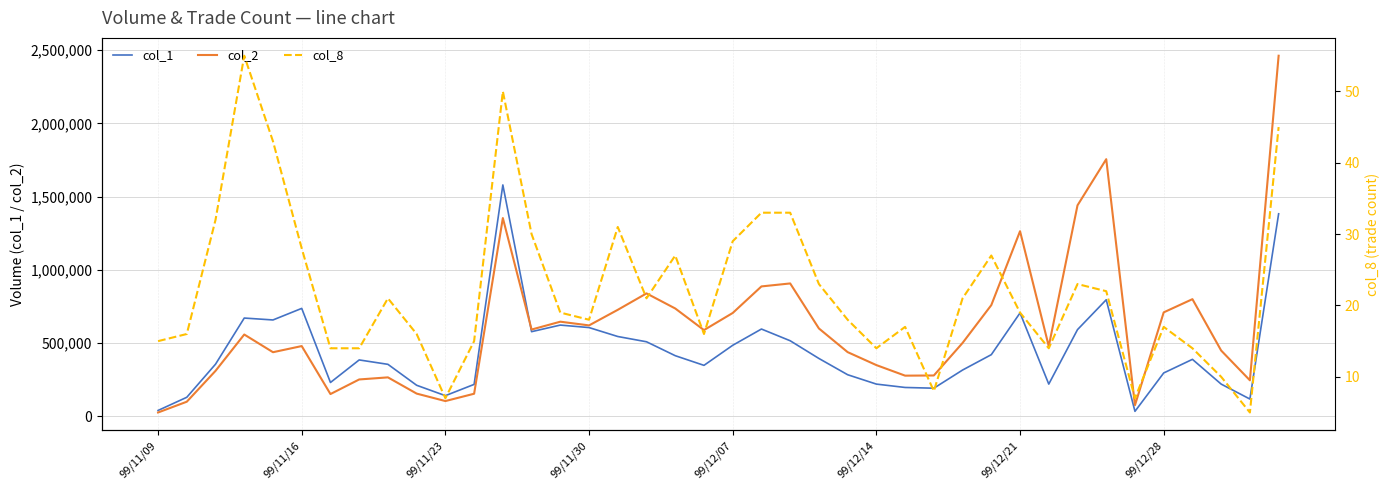

The value of col_2 at 99/12/21 is 1263970. True or false?

True